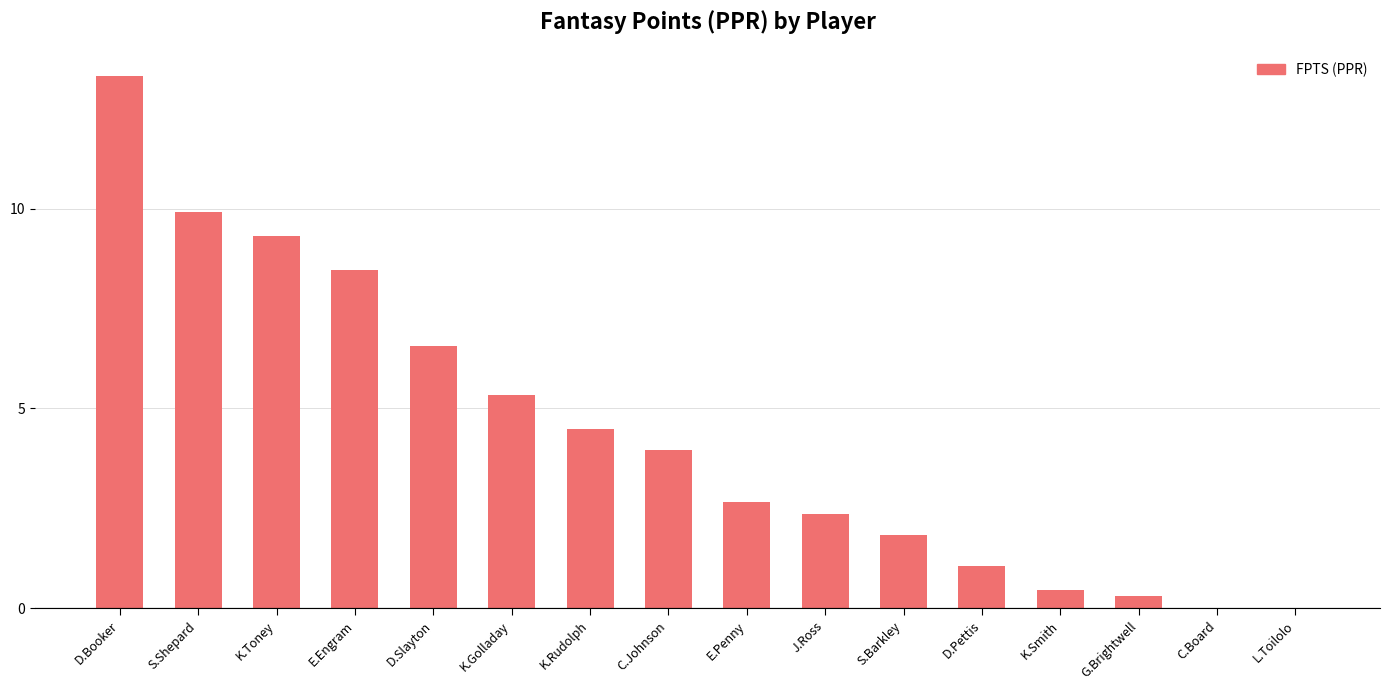

What is the maximum value shown in the chart?

13.3